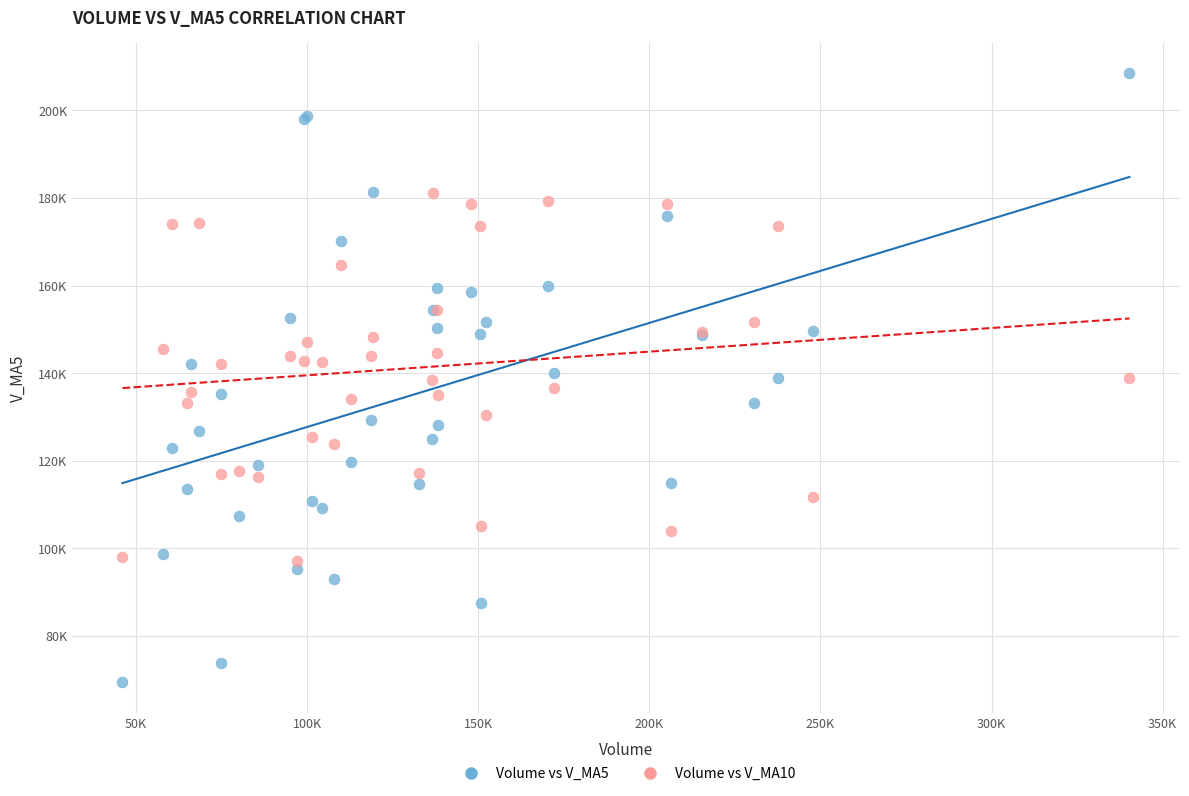

Which series has the largest Y range (max minus min)?

Volume vs V_MA5